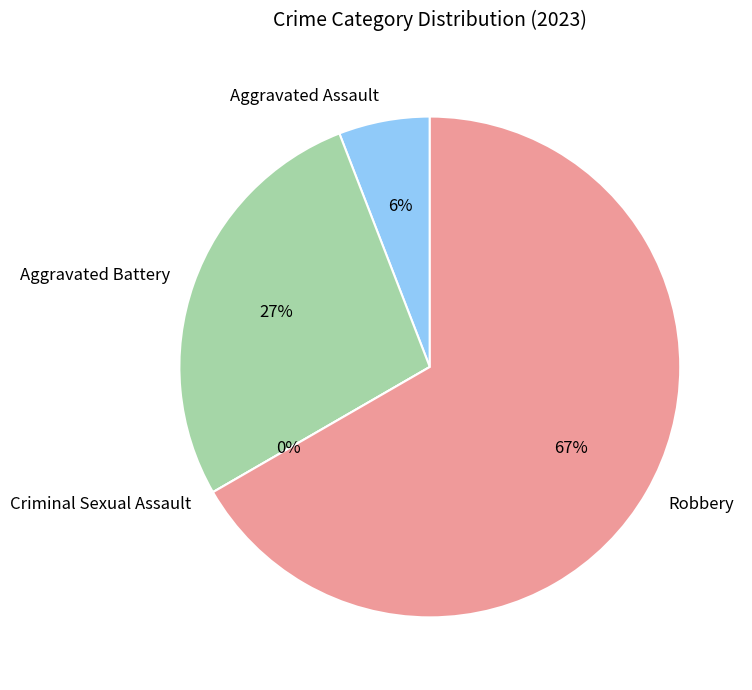

To the nearest percent, what portion does Robbery represent?

67%